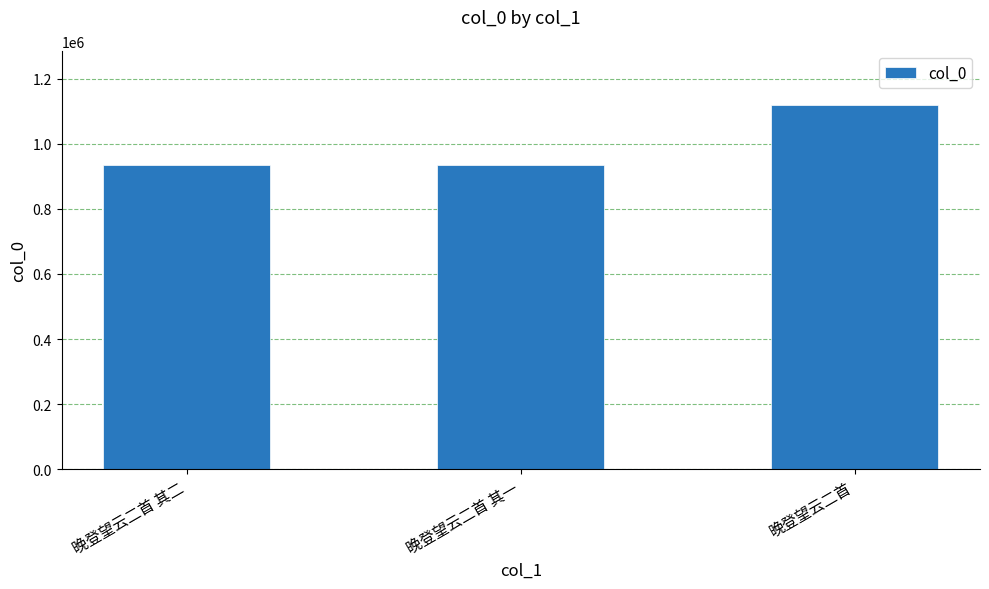

How many data points are less than 934022?

1